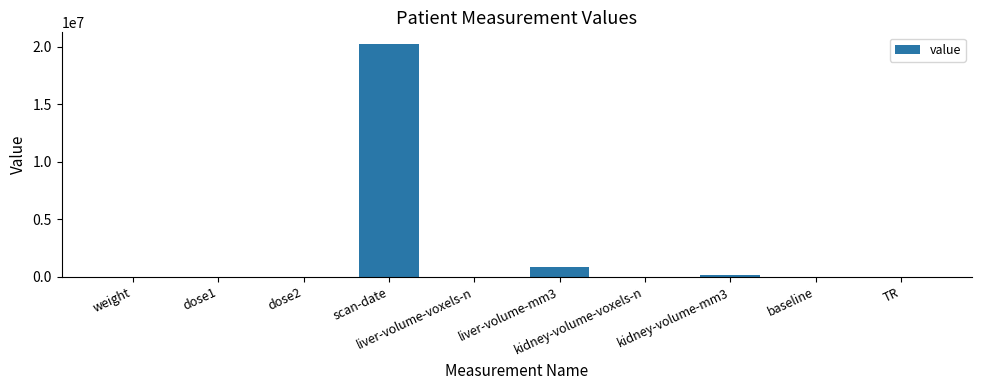

What is the sum of all values?

21309943.2